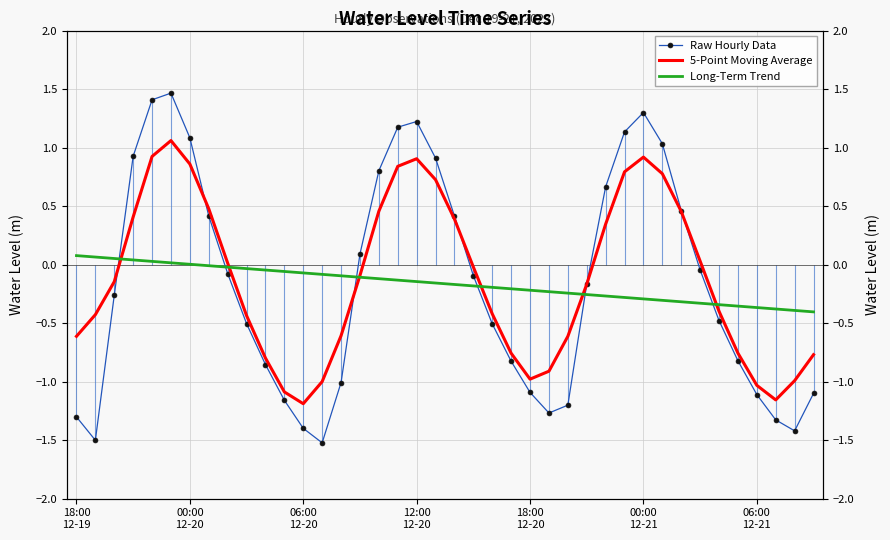

How many times do Raw Hourly Data and Long-Term Trend cross each other?

6